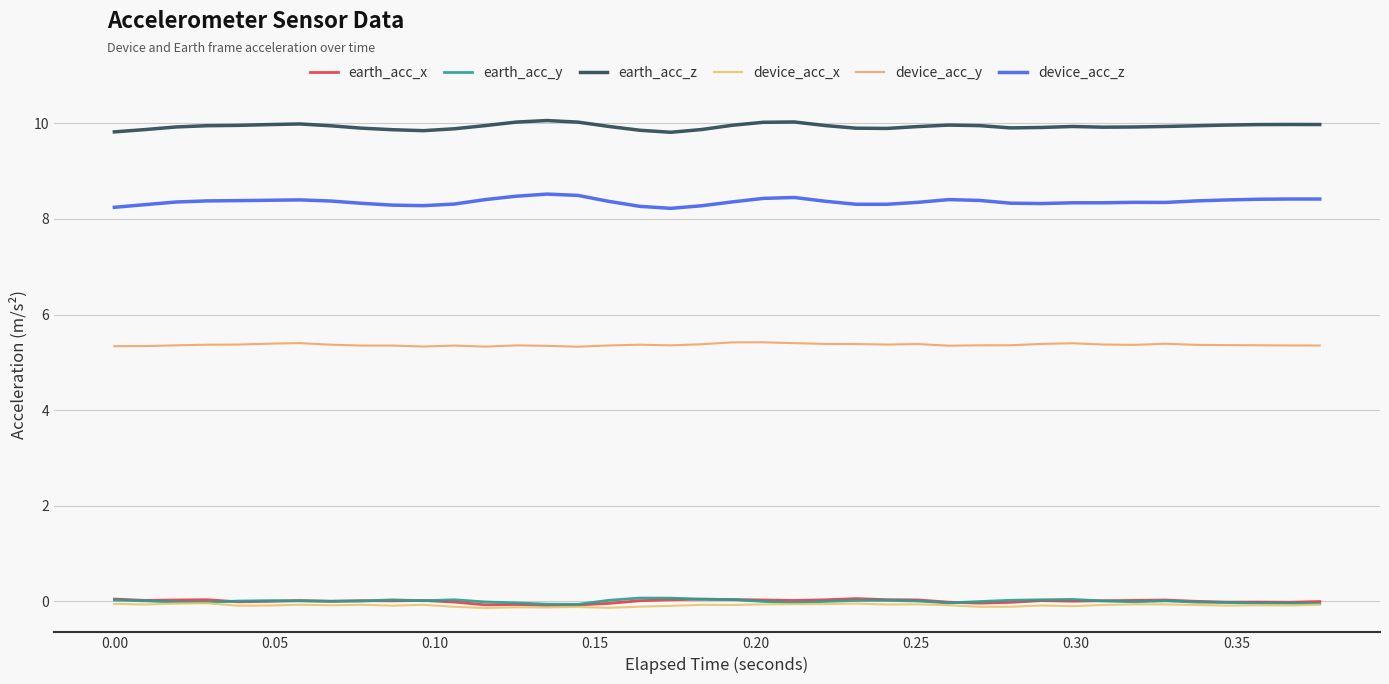

How many series are shown in this chart?

6